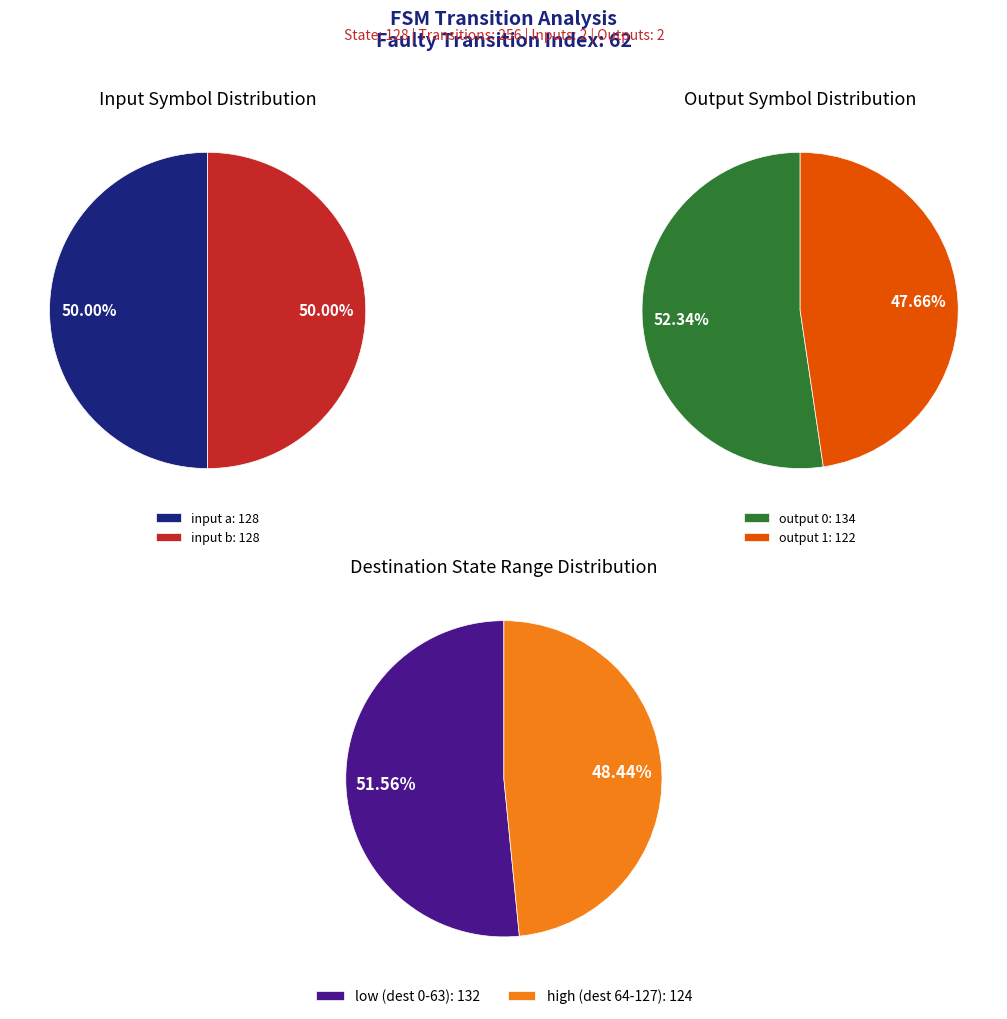

Does any single category account for the majority?

No